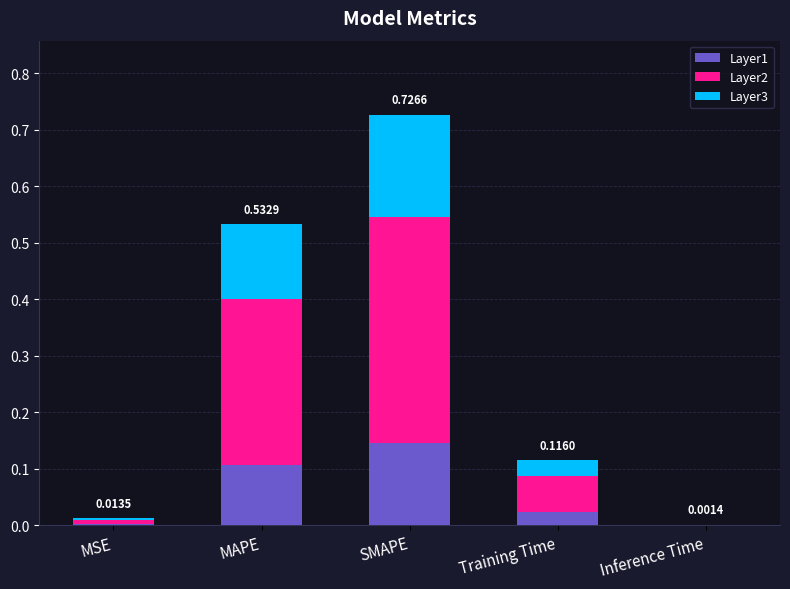

Is it true that Layer1 equals 0.0 at Training Time?

True